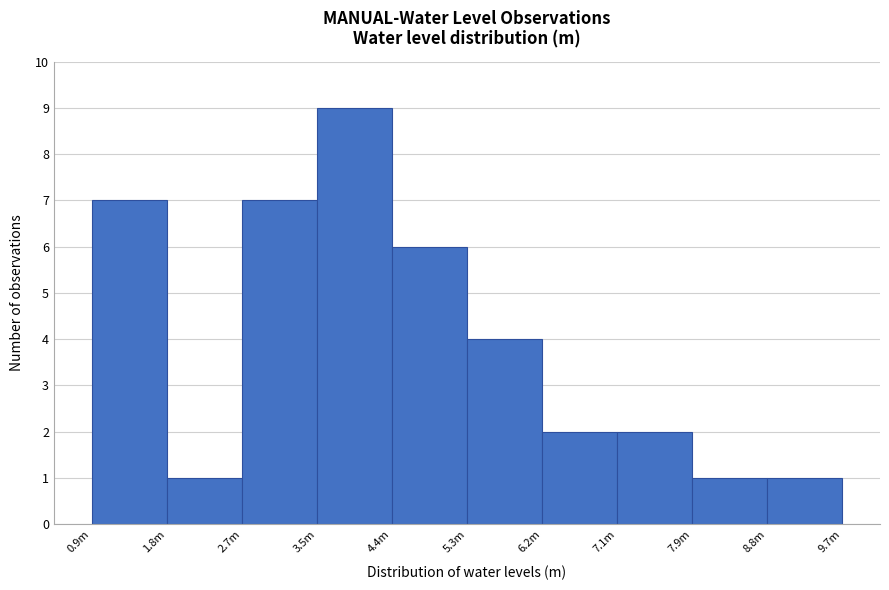

Reading left to right, what are all the values shown in this chart?

7	1	7	9	6	4	2	2	1	1